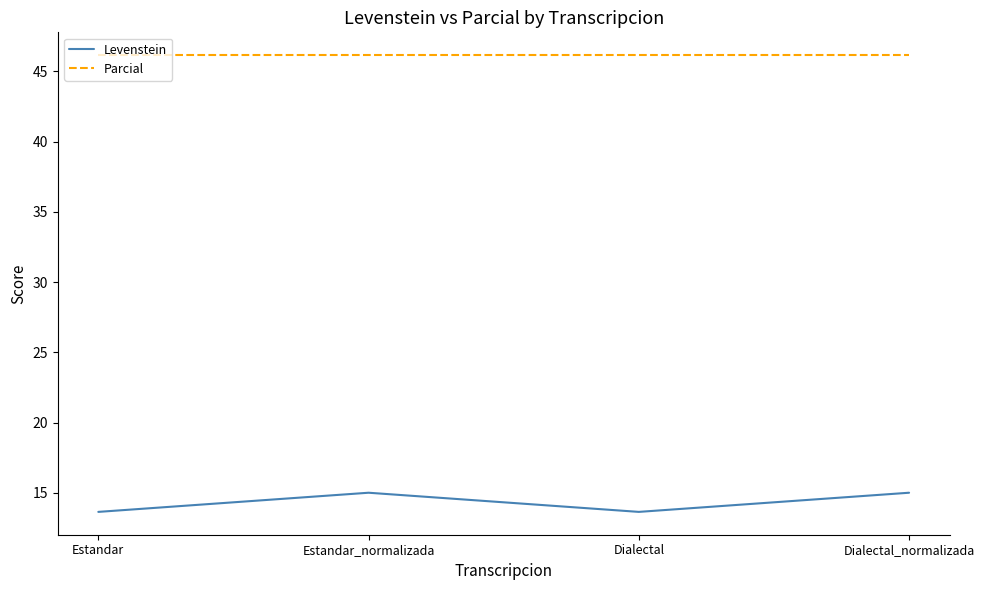

What is the spread (max minus min) of values at Estandar?

32.5